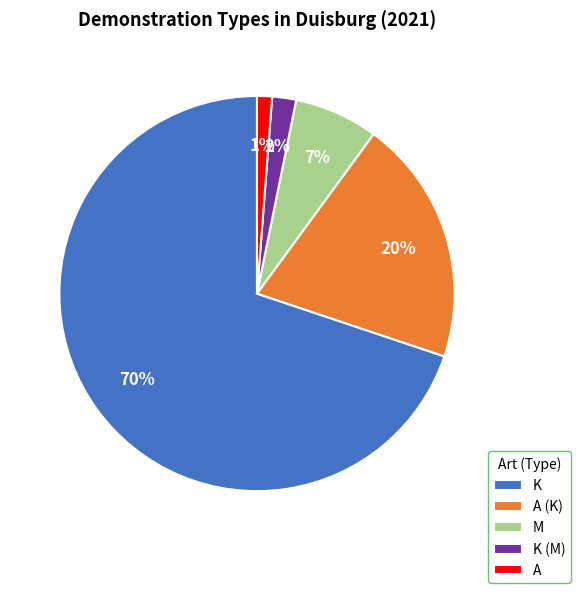

How many slices are in this pie chart?

5